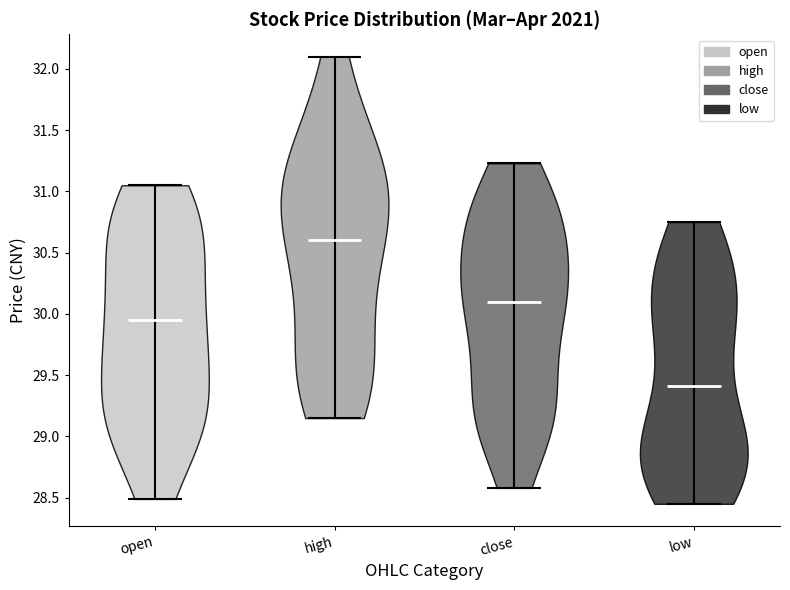

Reading left to right, read every violin against the y-axis: where its median line is, and the lowest and highest points it reaches. The values are not printed on the chart, so give them approximately, as read against the axis.

open: median line 29.95, lowest point 28.50, highest point 31.05
high: median line 30.60, lowest point 29.15, highest point 32.10
close: median line 30.10, lowest point 28.60, highest point 31.25
low: median line 29.40, lowest point 28.45, highest point 30.75